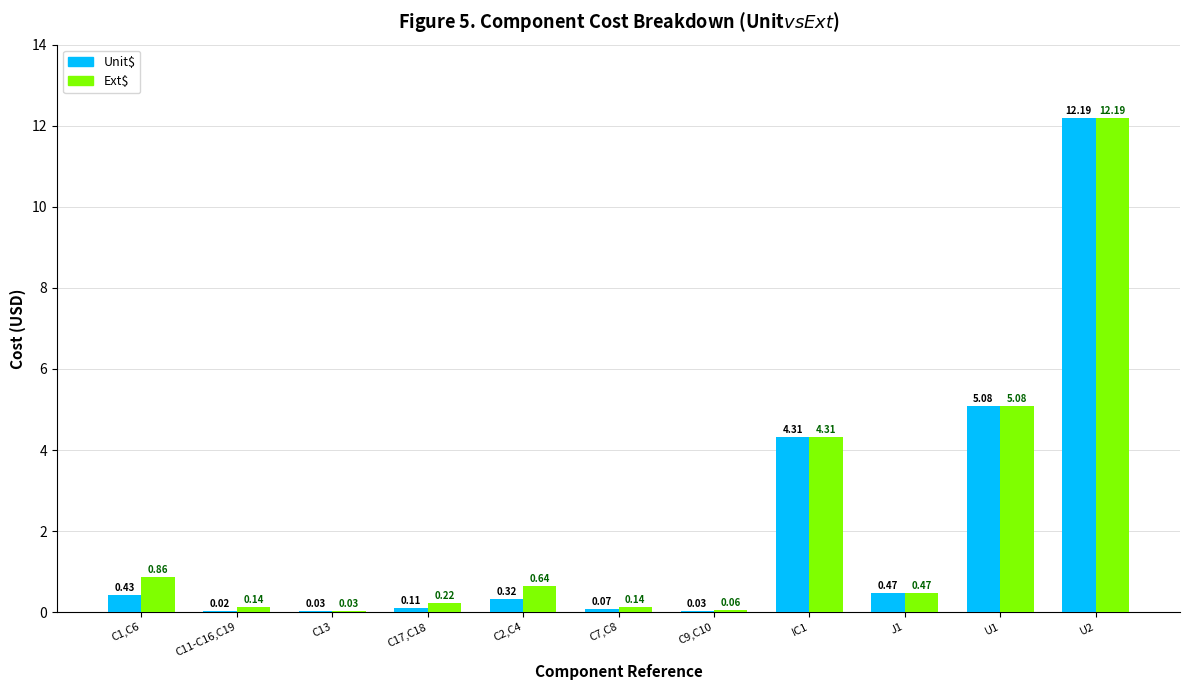

What is the sum of the Unit$ values at C17,C18 and U2?

12.3